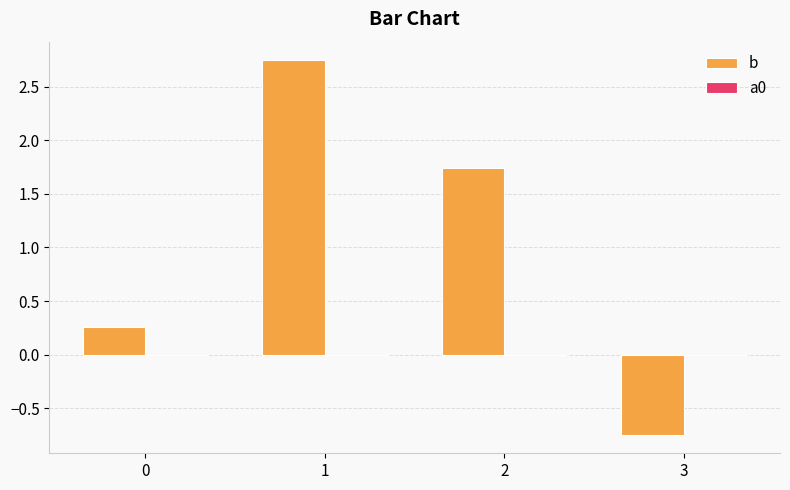

What is the average value of the b series?

1.0